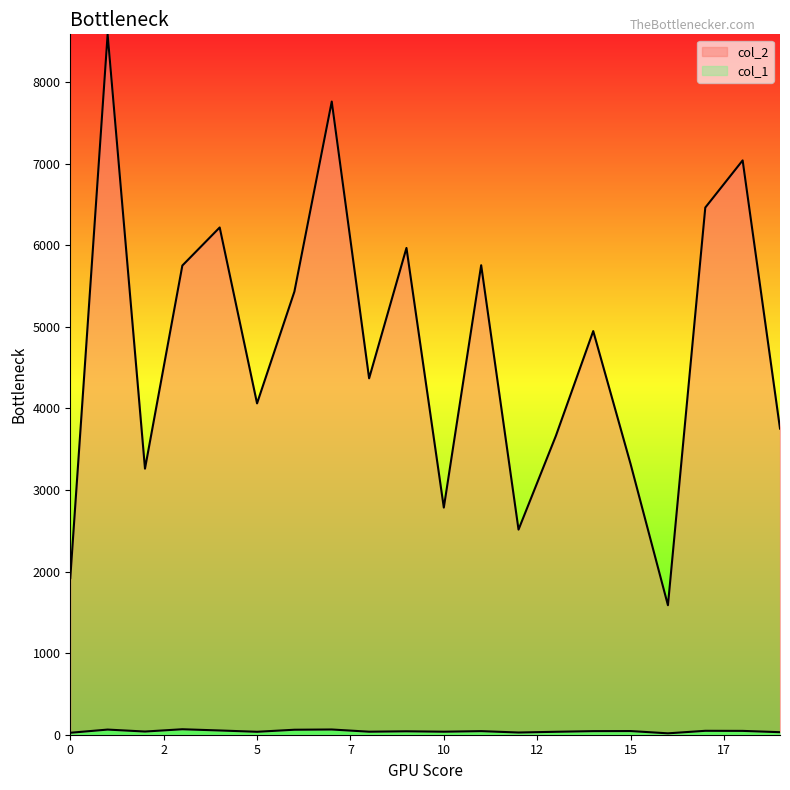

What is the value of the col_2 point at the 5th from the left?

6217